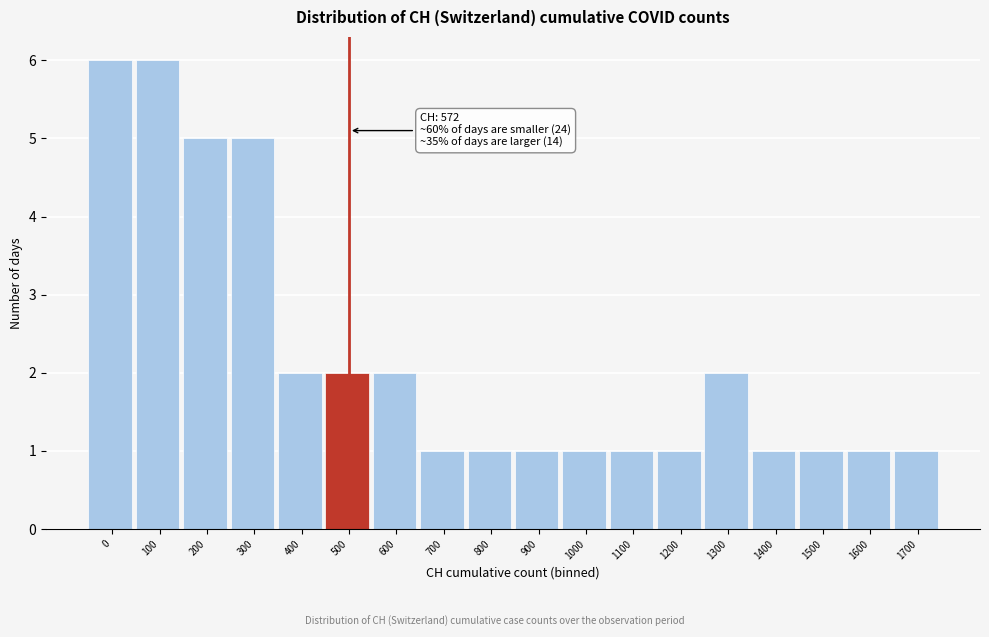

Reading left to right, extract all data points from this chart.

0=6	100=6	200=5	300=5	400=2	500=2	600=2	700=1	800=1	900=1	1000=1	1100=1	1200=1	1300=2	1400=1	1500=1	1600=1	1700=1